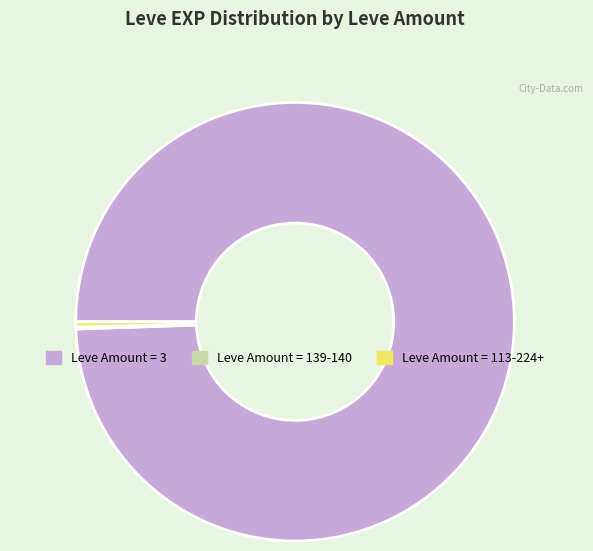

Do Leve Amount = 113-224+ and Leve Amount = 3 together represent more than half of the pie?

Yes